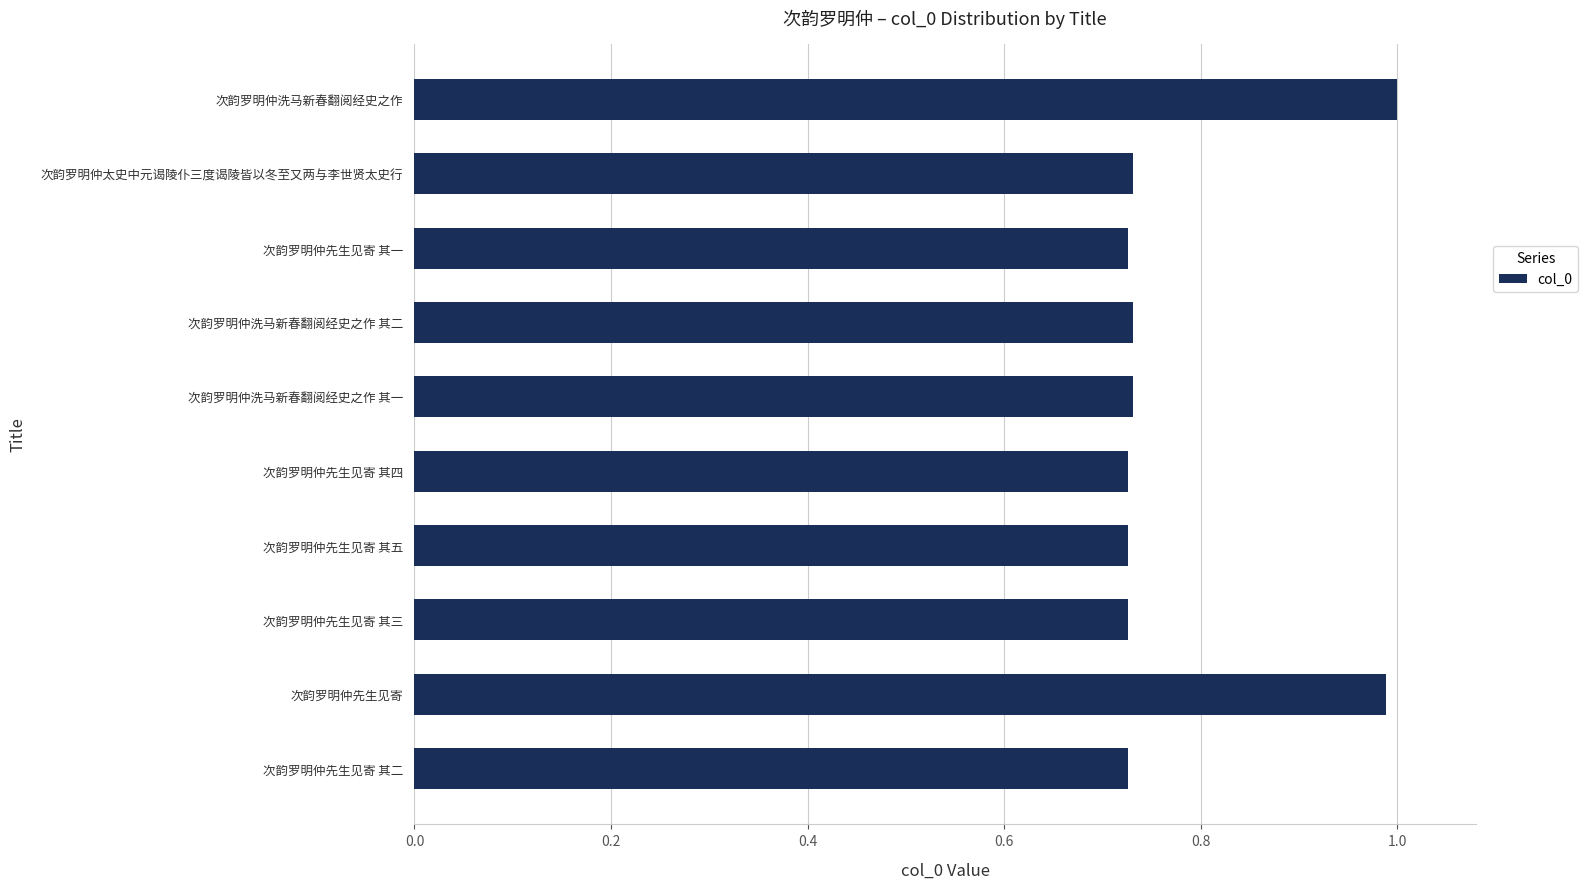

What is the label of the 10th bar from the top?

次韵罗明仲先生见寄 其二